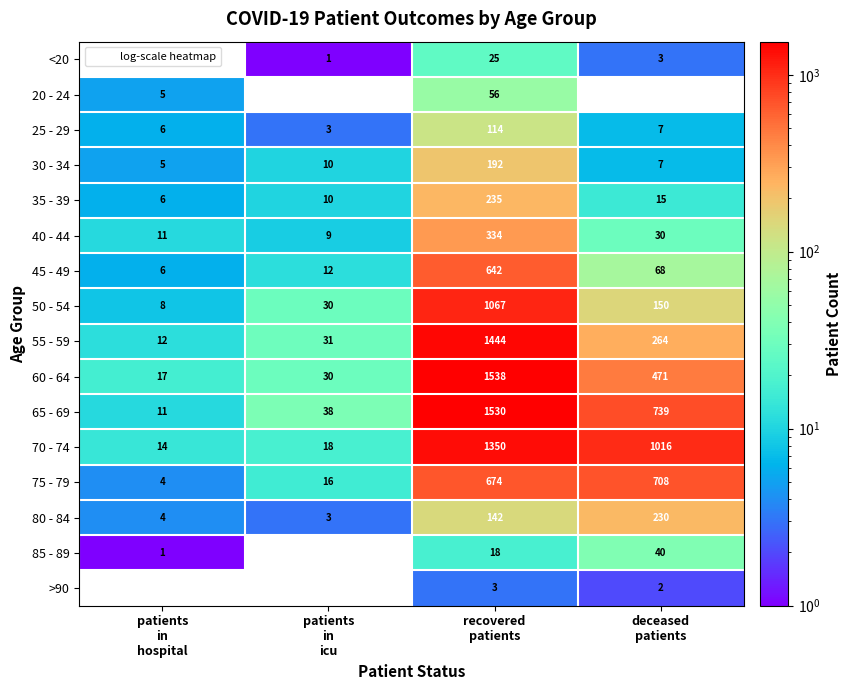

At which label does 65 - 69 reach its minimum?

patients in hospital